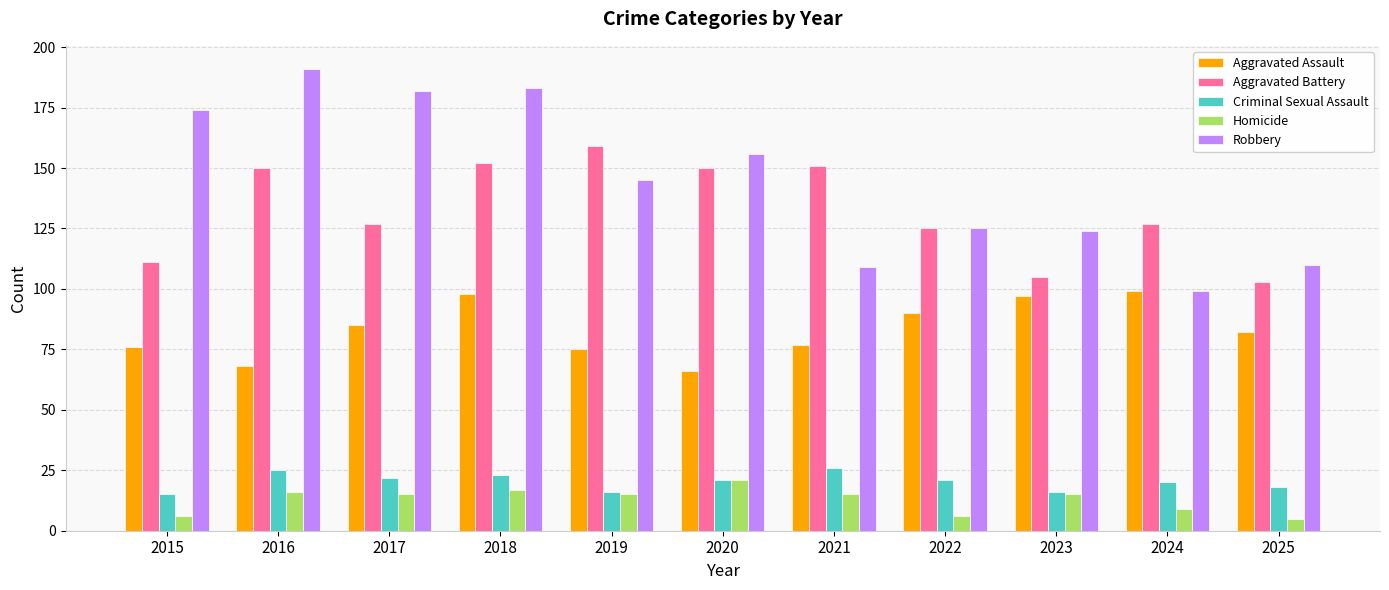

How many categories are shown in the chart?

11